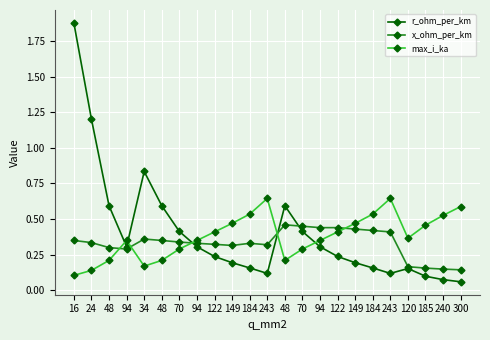

Count the number of data series in this chart.

3